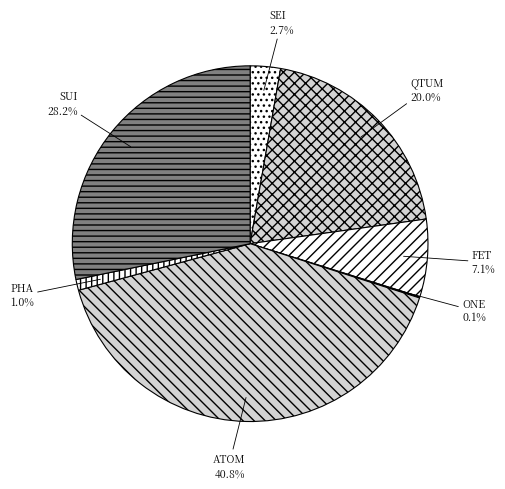

To the nearest percent, what is the difference between the largest and smallest slice percentages?

41%